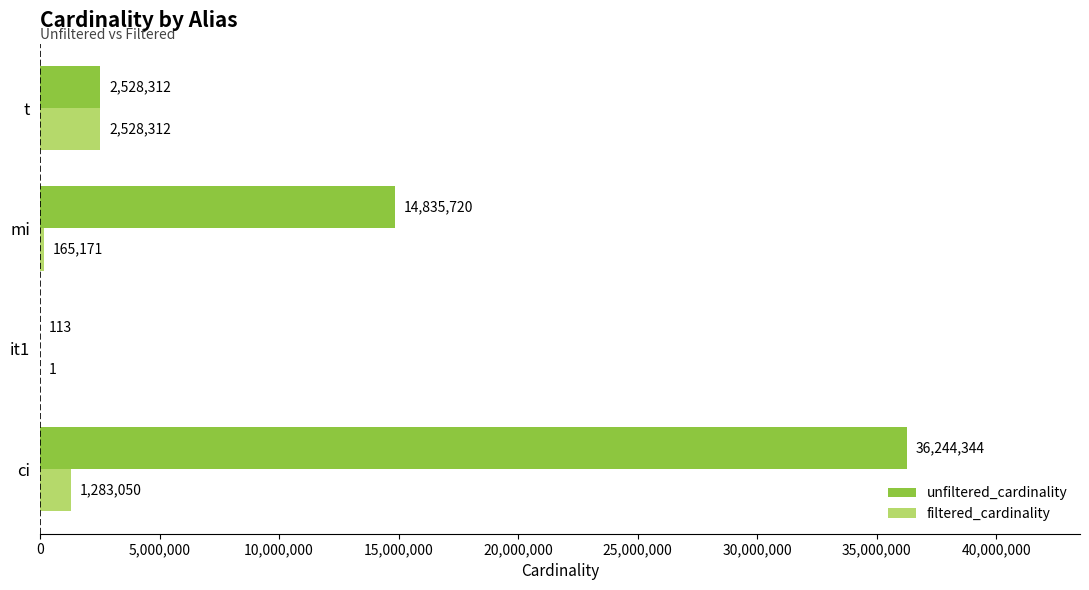

What is the sum of all filtered_cardinality values?

3976534